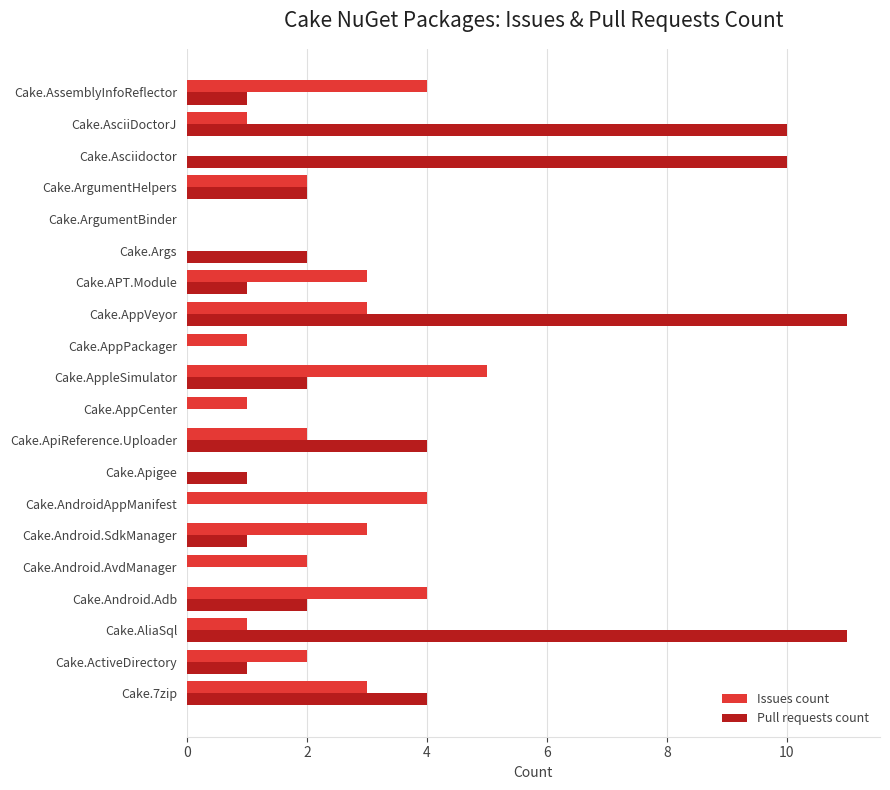

Is the value of Pull requests count at Cake.Args greater than the value of Issues count at Cake.AliaSql?

Yes